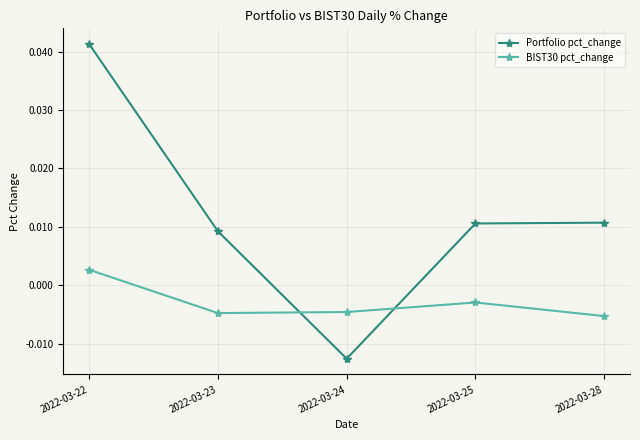

How many values in BIST30 pct_change are above zero?

1